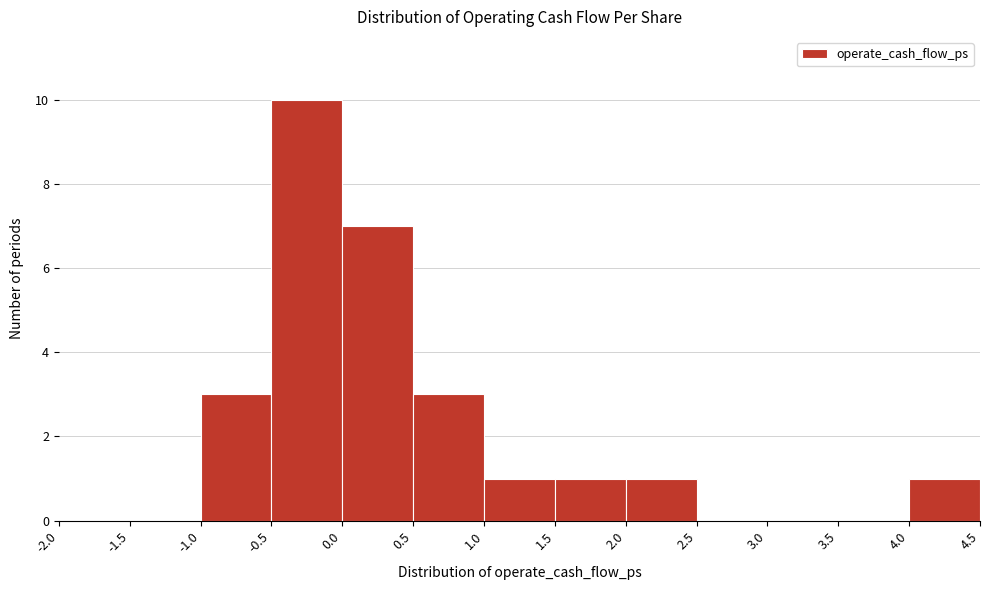

Which range on the x-axis has the tallest bar?

-0.5 to 0.0